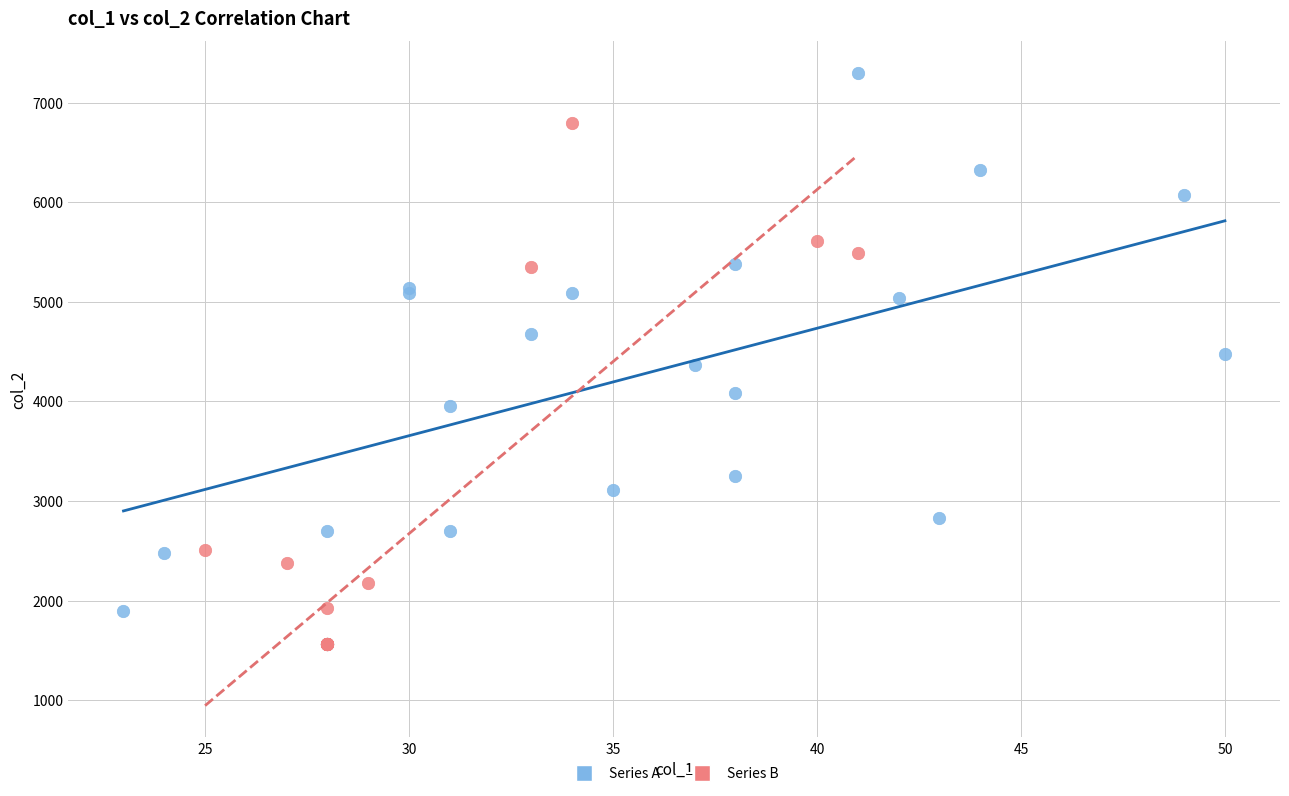

Which series reaches the minimum Y coordinate?

Series B